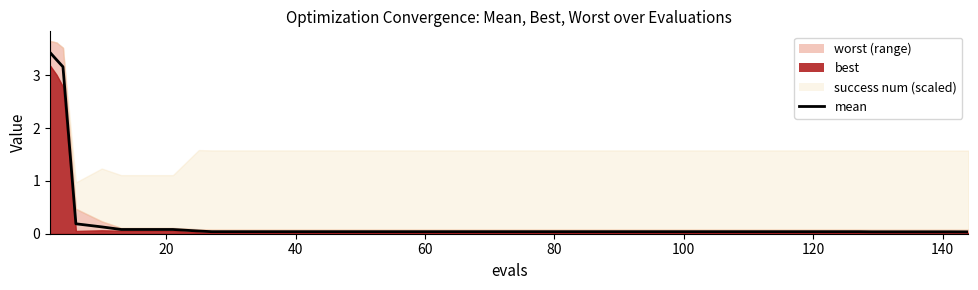

What is the average value?

0.3